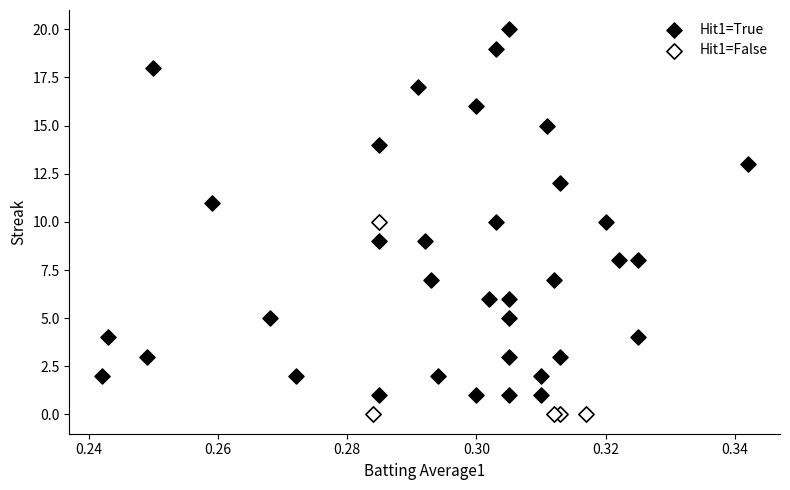

Which series contains the lowest Y value?

Hit1=False